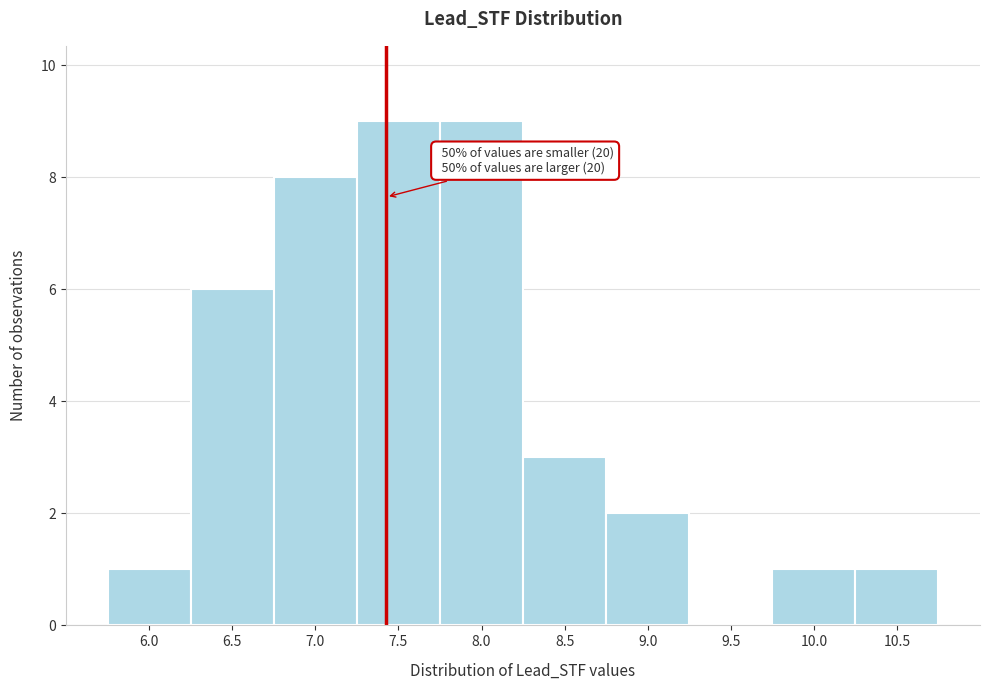

Reading left to right, list all the values displayed in this chart.

6.0=1	6.5=6	7.0=8	7.5=9	8.0=9	8.5=3	9.0=2	9.5=0	10.0=1	10.5=1